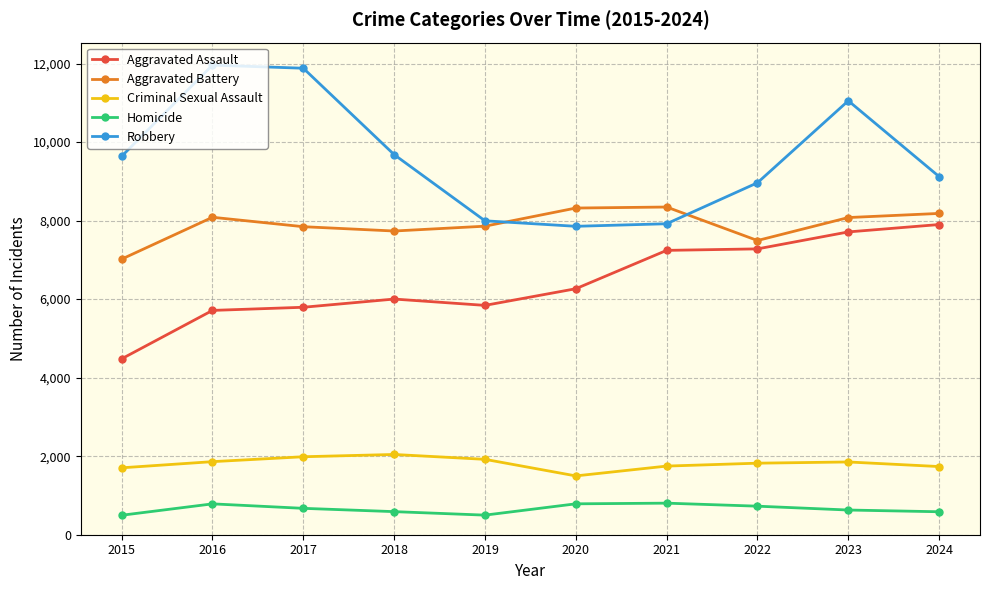

Does the chart have visible grid lines?

Yes